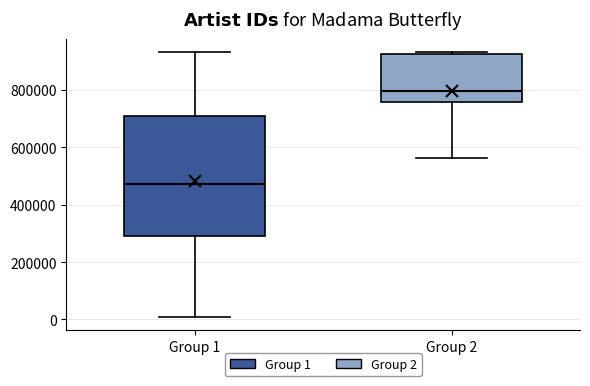

Reading left to right, read every box against the y-axis: the position of its median line, the range the box covers, and the ends of its whiskers. The values are not printed on the chart, so give them approximately, as read against the axis.

Group 1: median 480000, box 280000 to 700000, whiskers 0 to 940000
Group 2: median 800000, box 760000 to 920000, whiskers 560000 to 940000